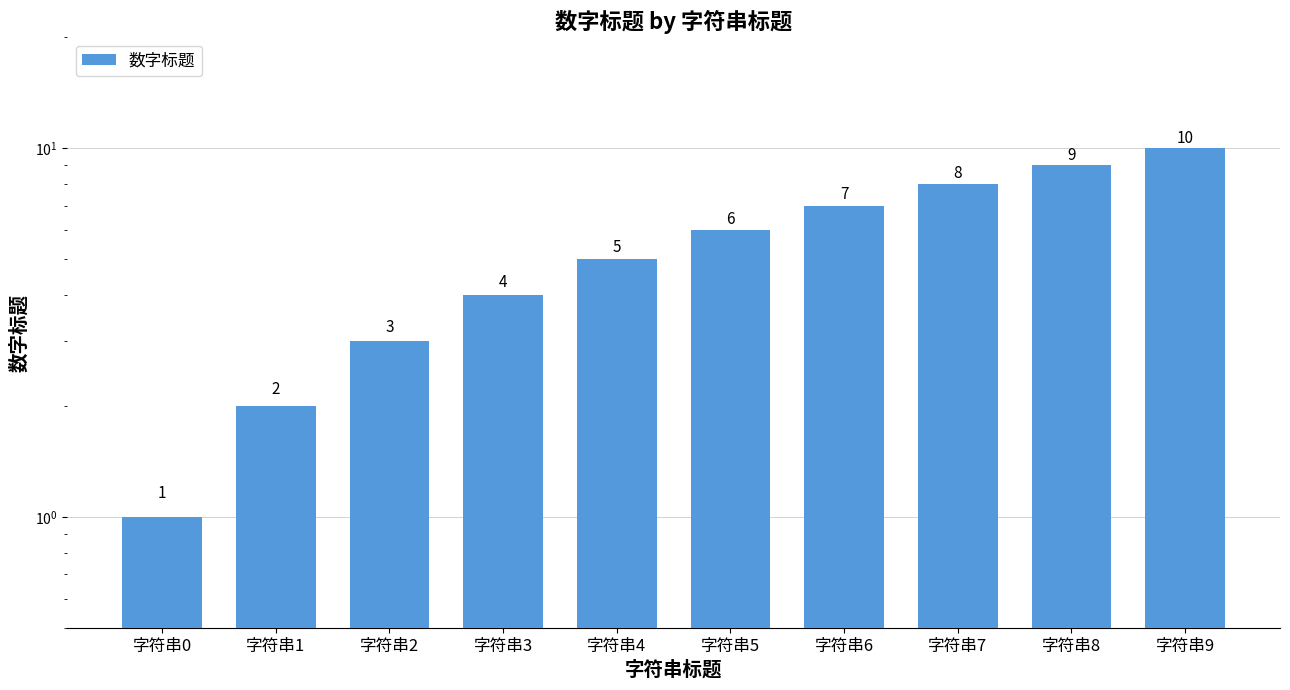

Does the chart contain any negative values?

No